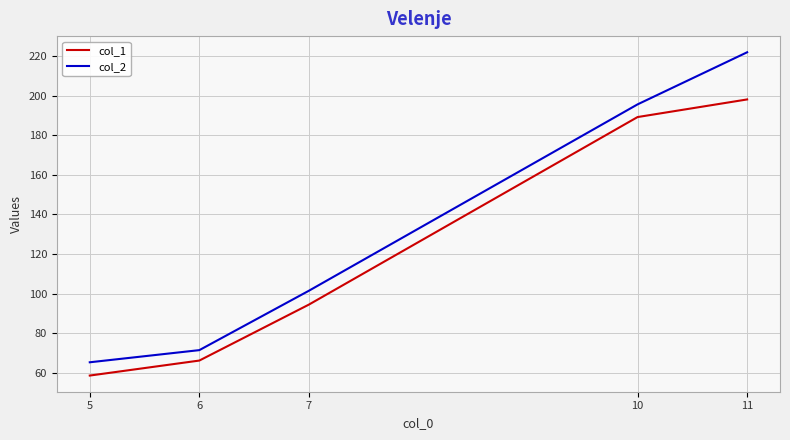

Rank the series by their average value, from lowest to highest.

col_1, col_2